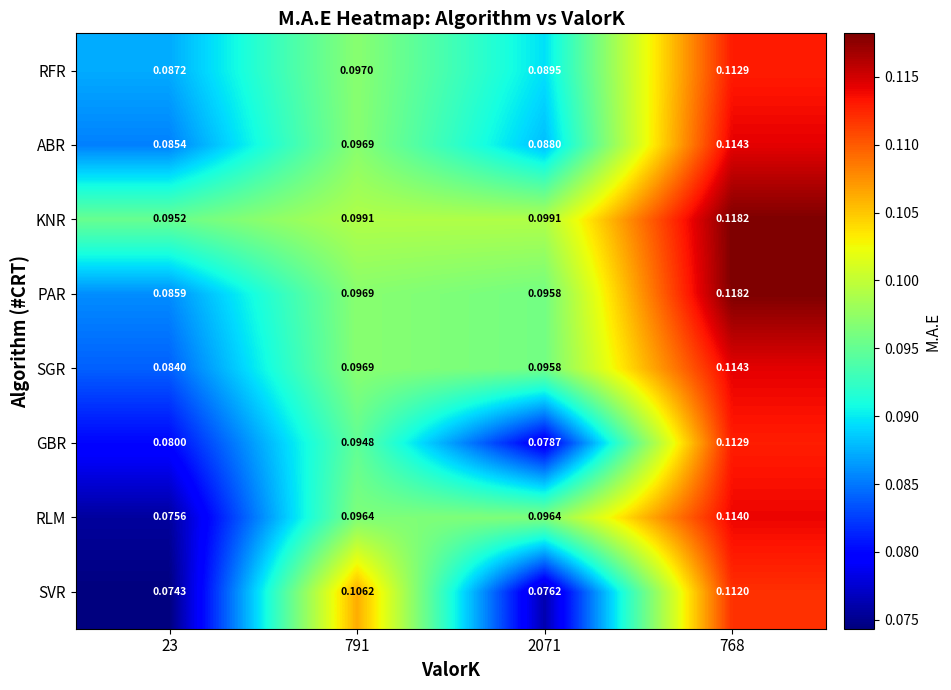

How many distinct data groups are displayed?

8